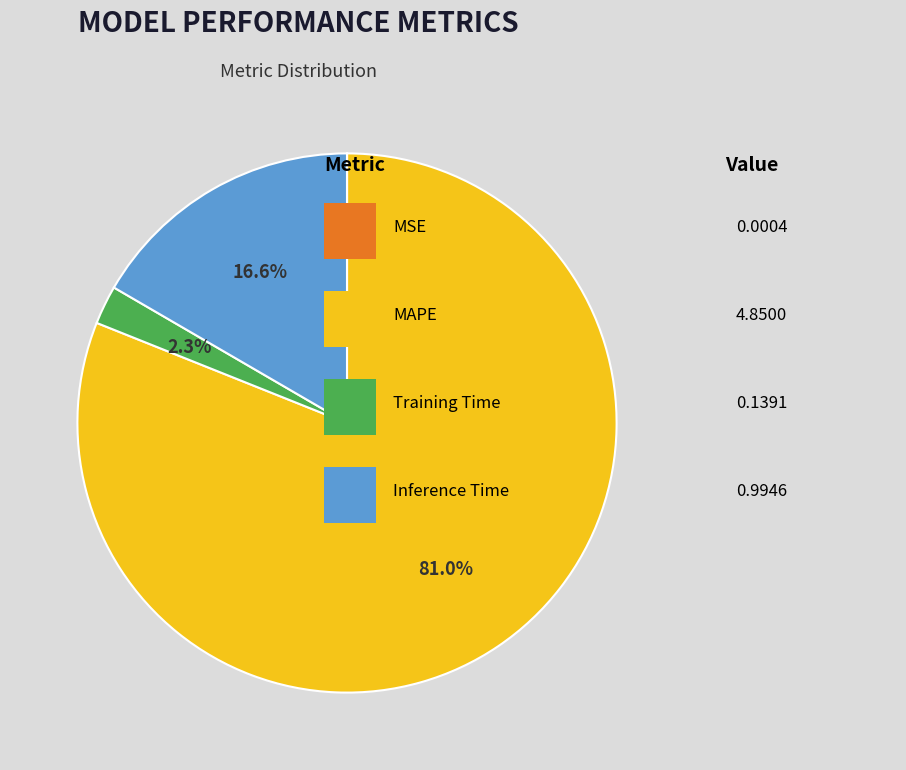

Is there a majority slice in this chart?

Yes